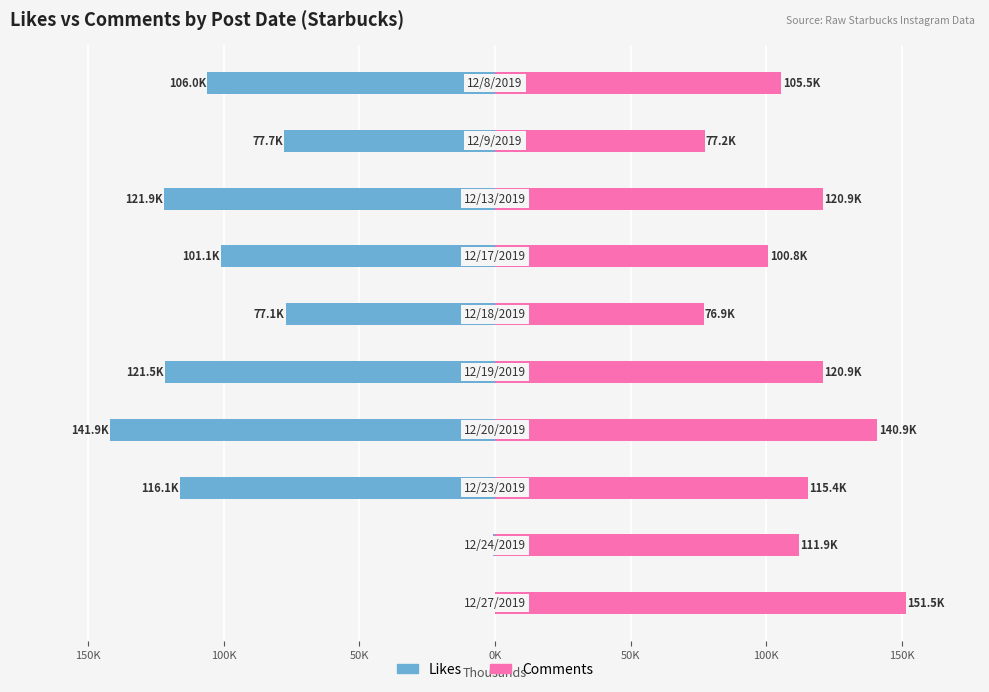

What value does the Comments series have at 100K?

115.4